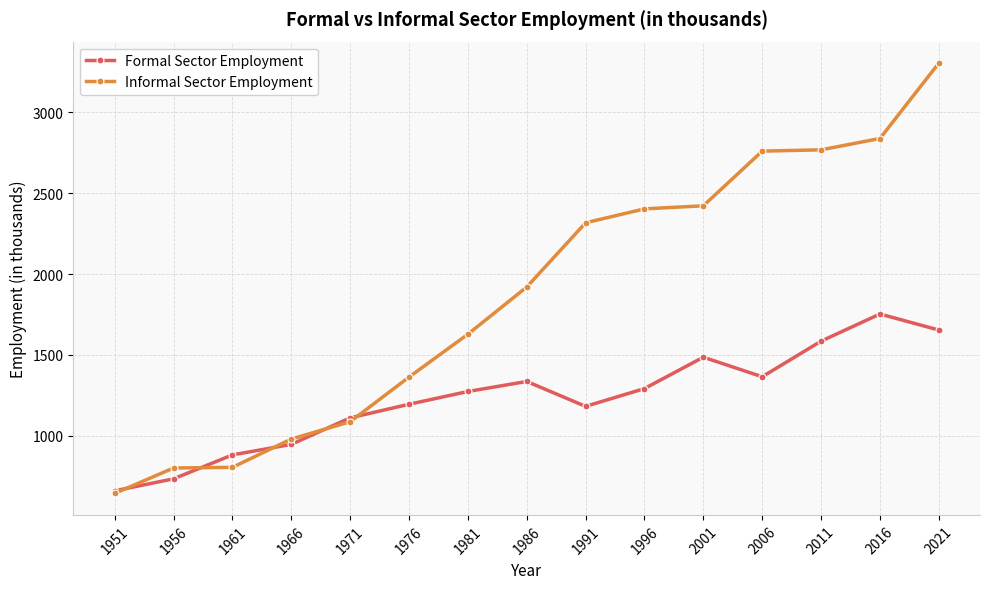

At how many categories does at least one series exceed 1709?

8